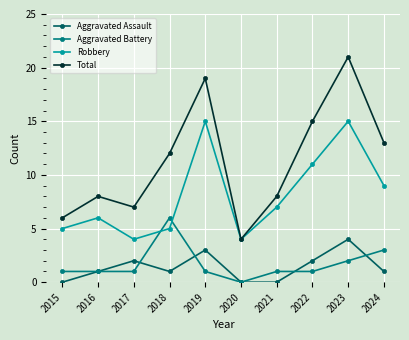

What is the maximum value shown in the chart?

21